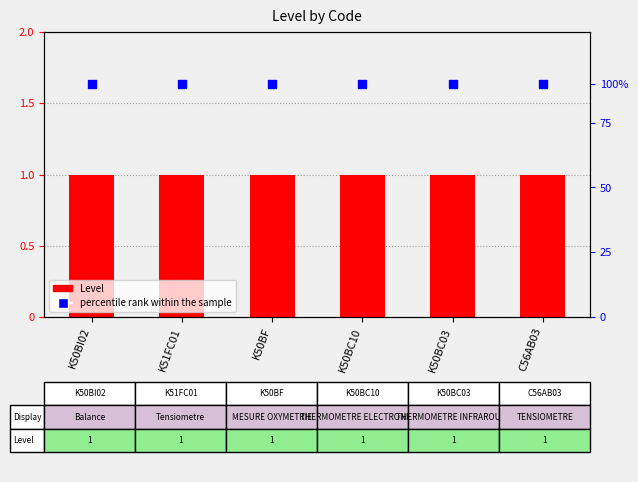

At which category is the sum across all series the highest?

K50BI02